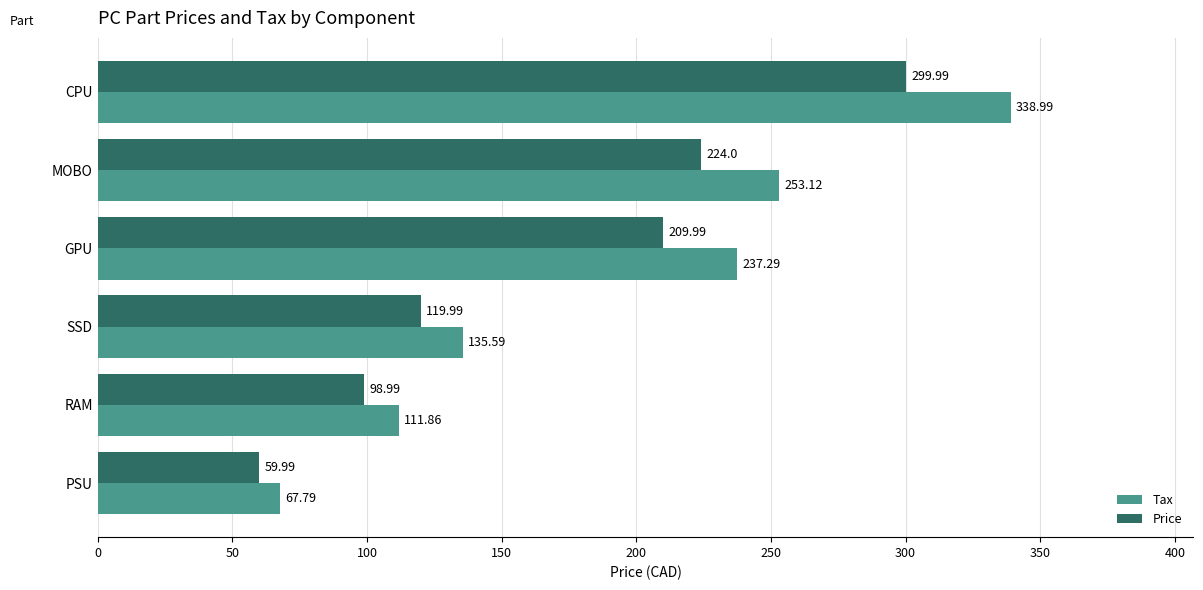

What is the average value of the Tax series?

190.8